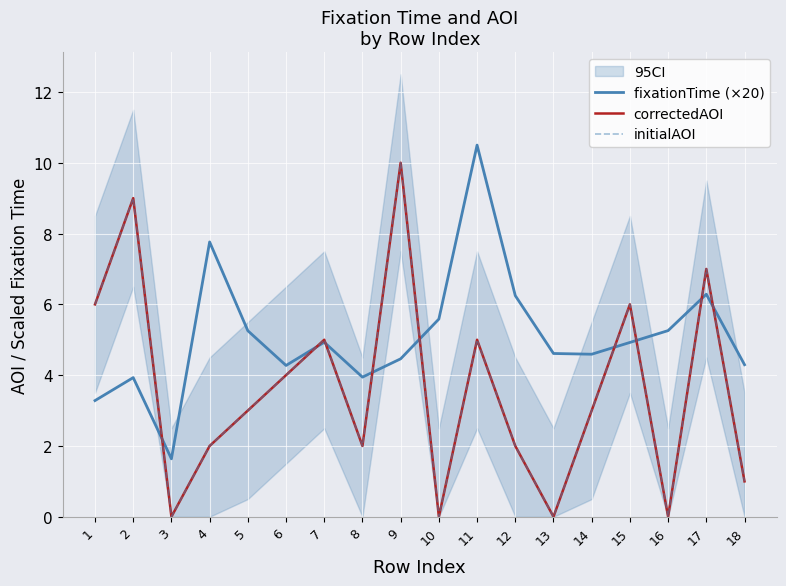

List the series in order of their peak value, highest first.

fixationTime (×20), correctedAOI, initialAOI